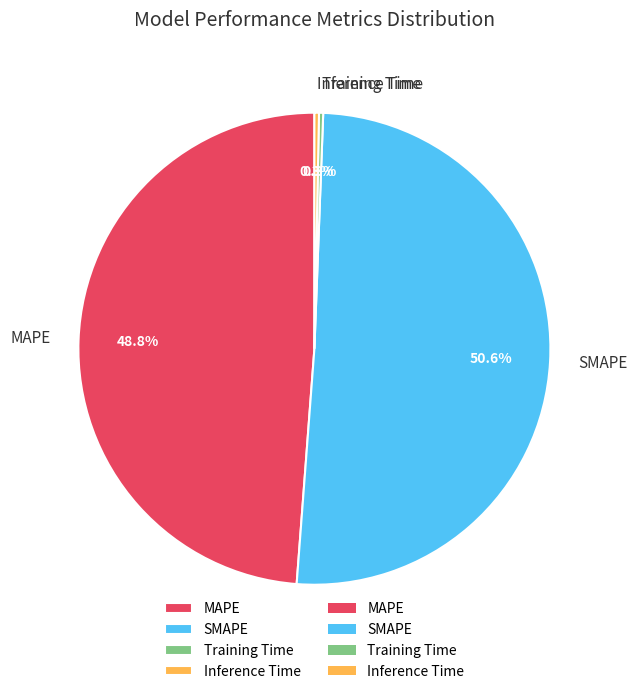

What is the largest slice in the pie chart?

SMAPE